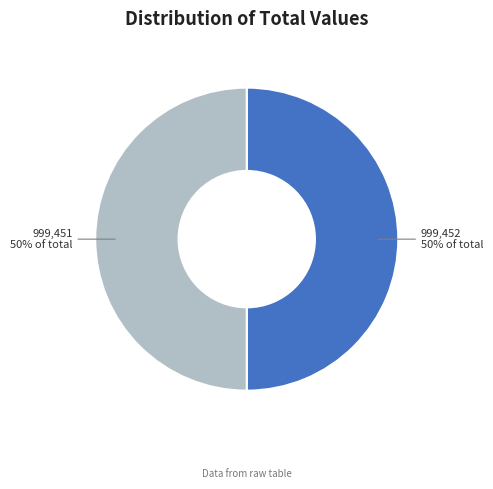

How many slices are in this pie chart?

2